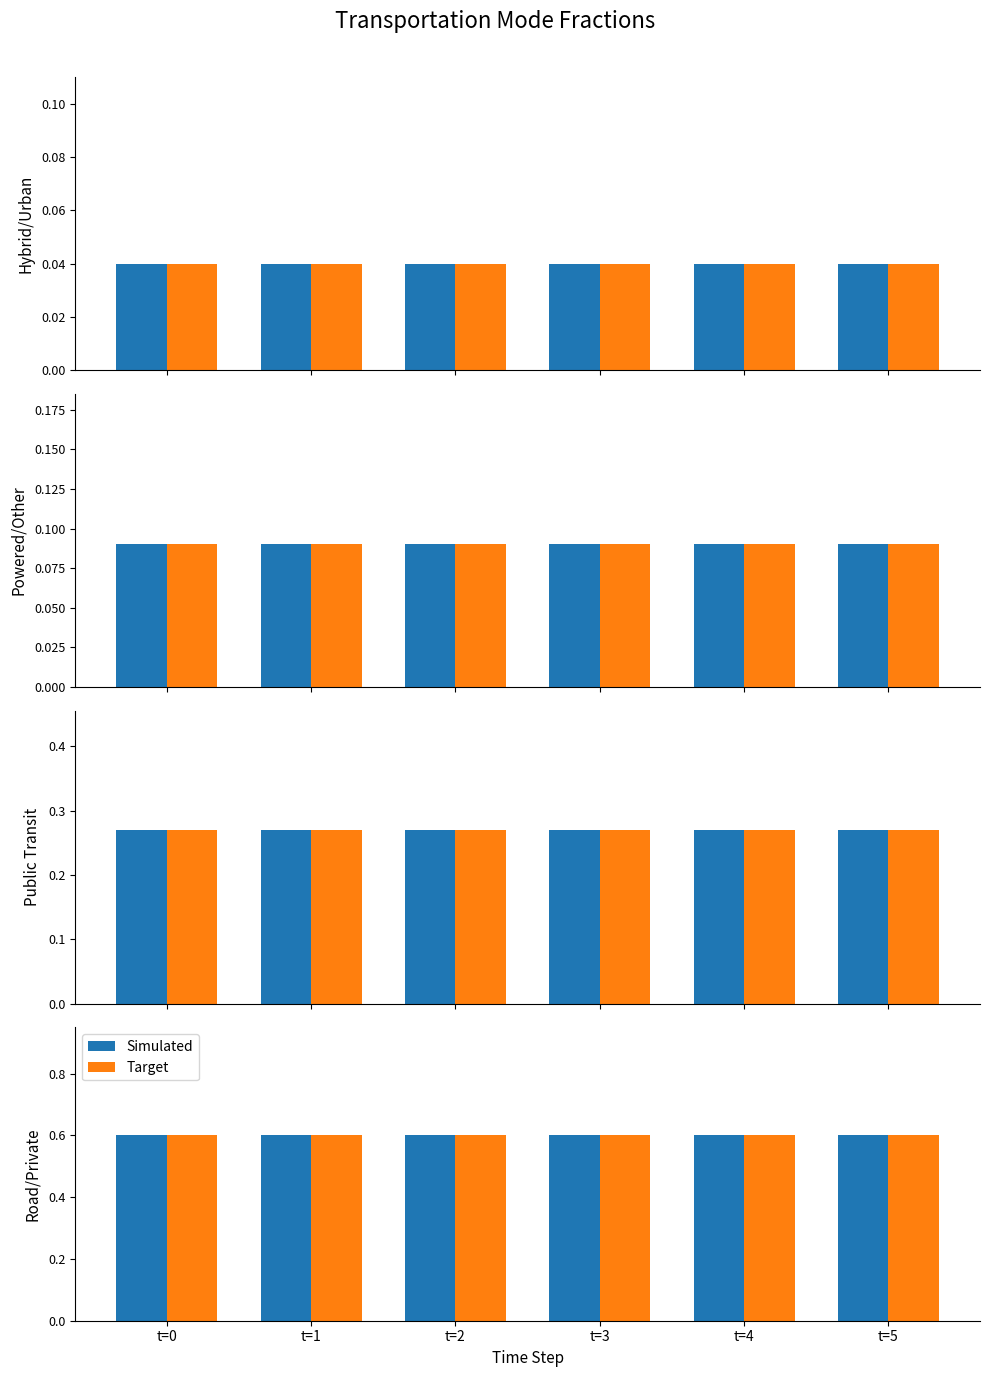

What is the sum of the po values at 1 and 2?

0.2